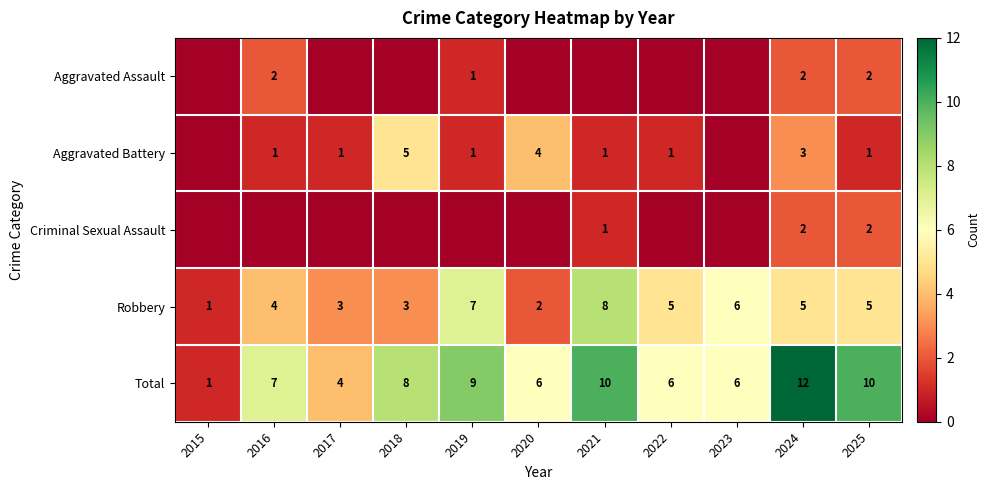

At which label is Robbery closest to 4?

2016